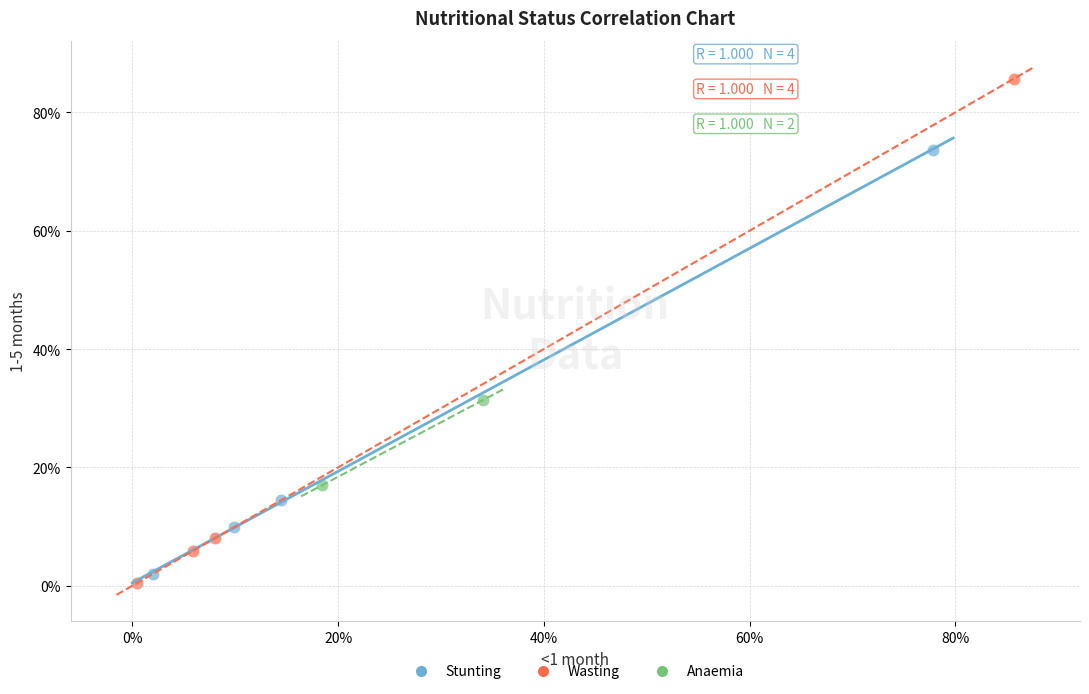

Which series reaches the minimum Y coordinate?

Wasting